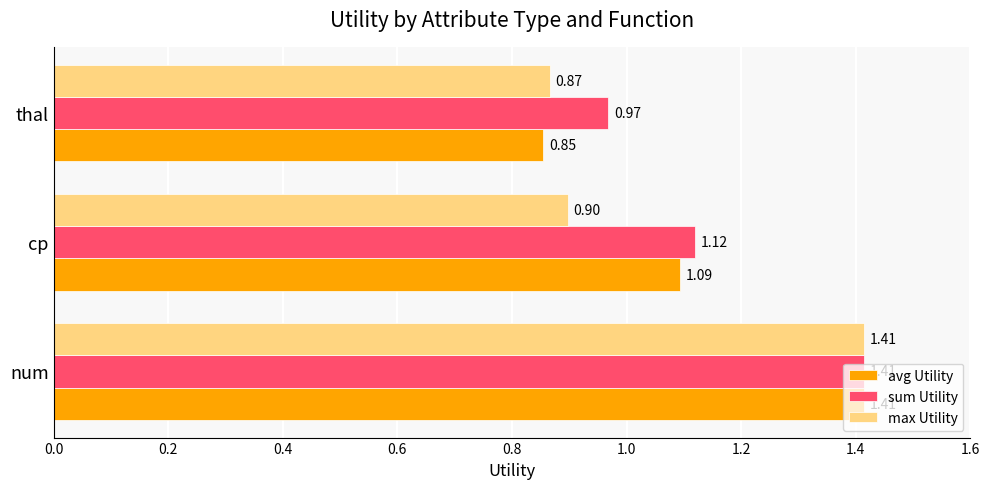

Which category has the highest value in the max Utility series?

num